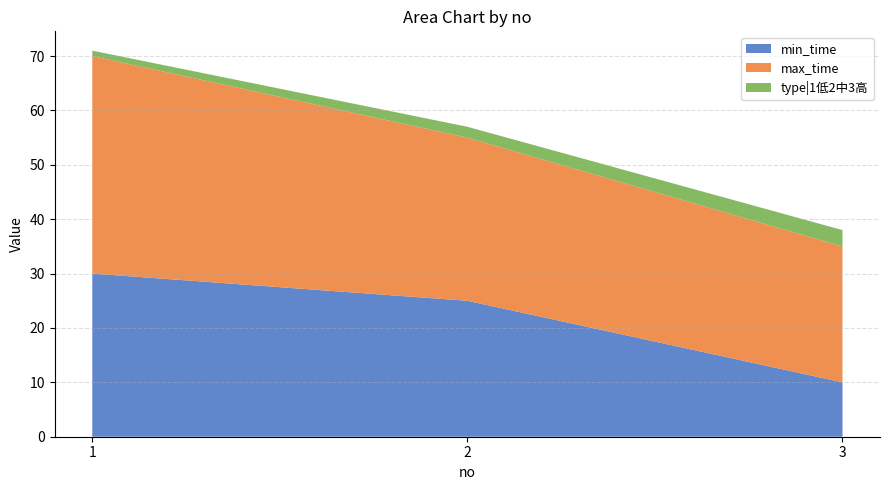

Reading left to right, extract all data points from this chart.

min_time: 1=30	2=25	3=10
max_time: 1=40	2=30	3=25
type|1低2中3高: 1=1	2=2	3=3